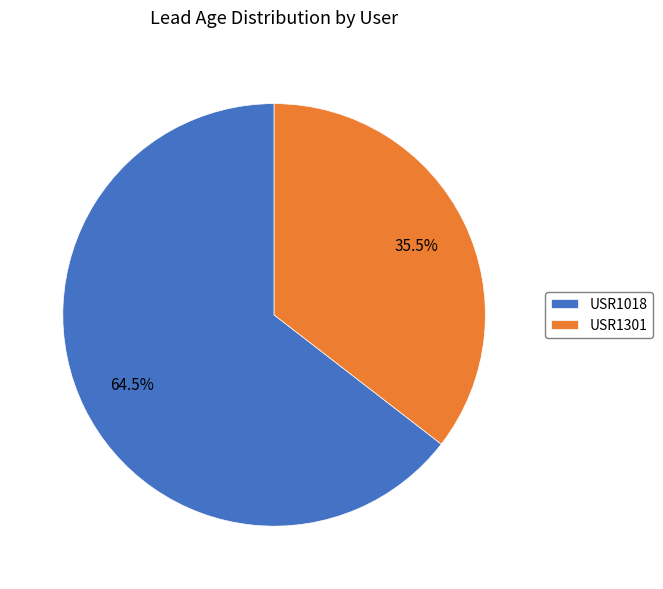

What is the ratio of the value at USR1018 to the value at USR1301?

1.8